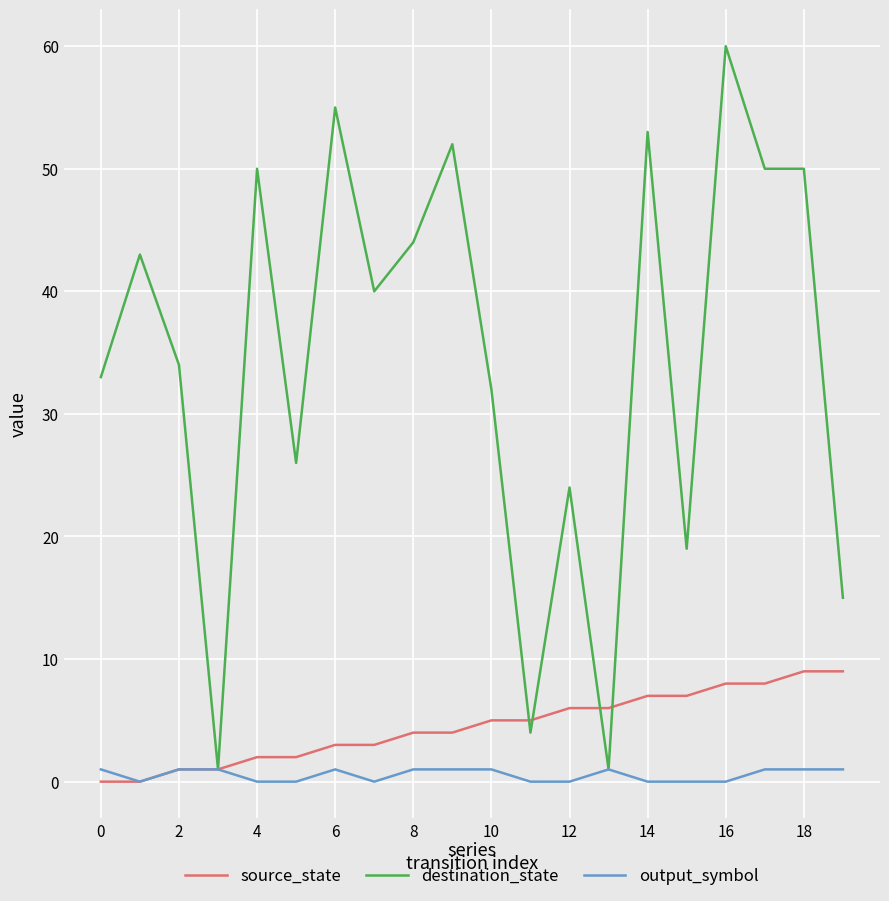

Rank the series by their maximum value, from highest to lowest.

destination_state, source_state, output_symbol